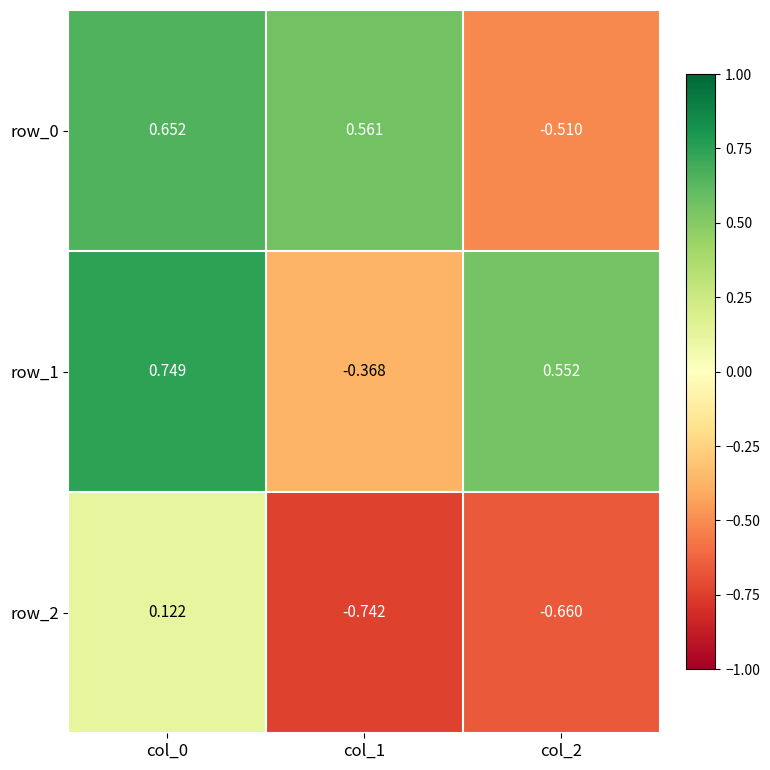

Which series has the widest spread of values?

row_0